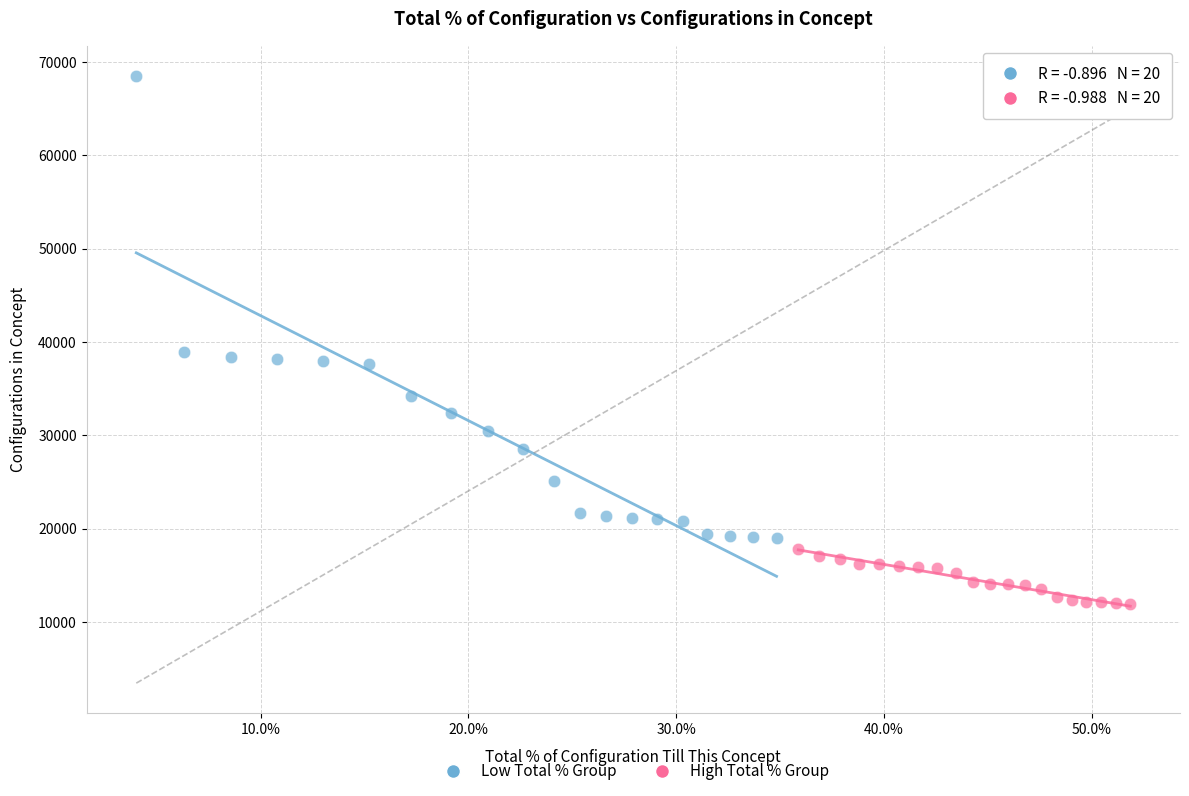

Which series contains the highest Y value?

Low Total % Group